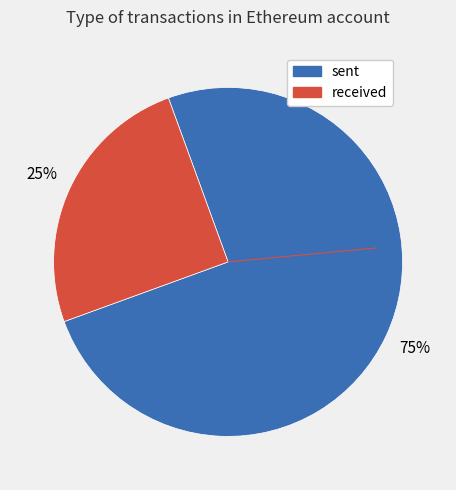

To the nearest percent, what is the combined percentage of sent and received?

100%